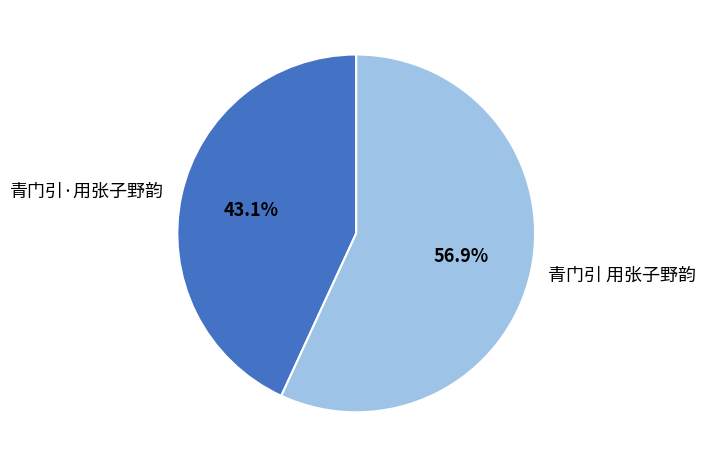

Which slice is the smallest?

青门引·用张子野韵